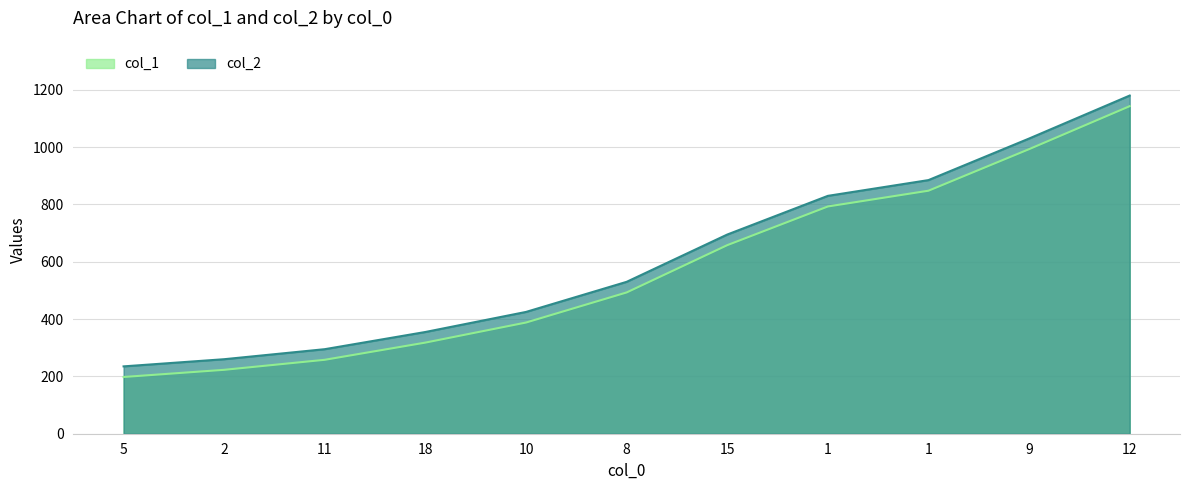

True or false: col_2 and col_1 cross at least once.

False